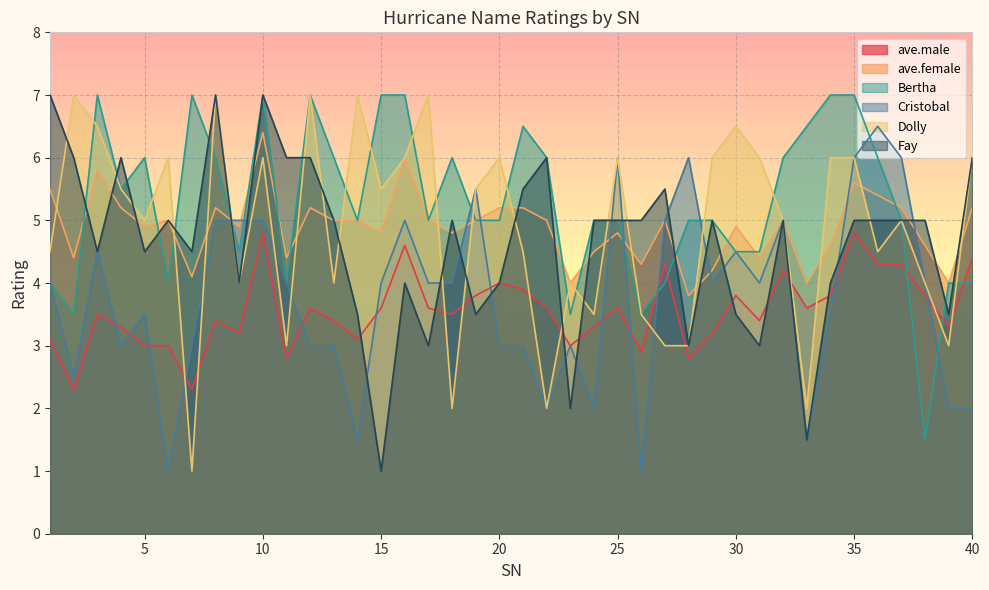

Where do ave.female and Dolly first cross each other?

1 and 2